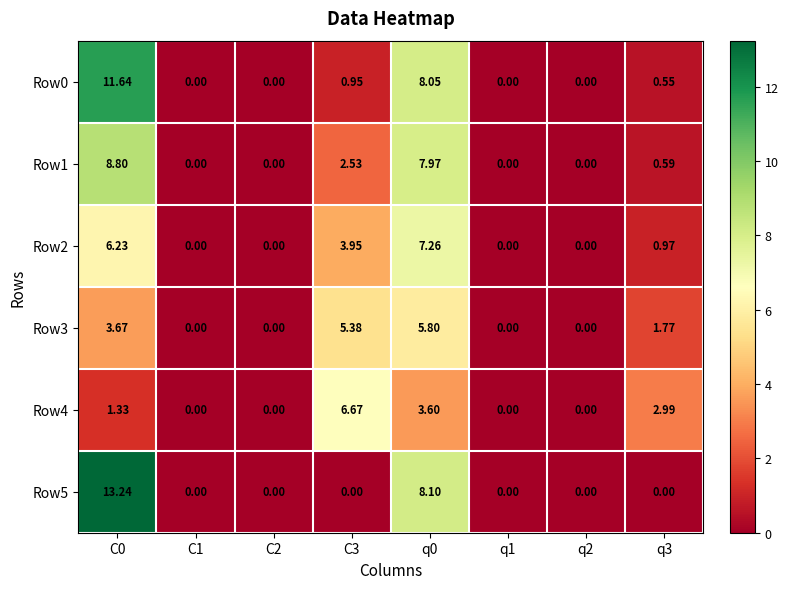

Count the number of categories in the chart.

8